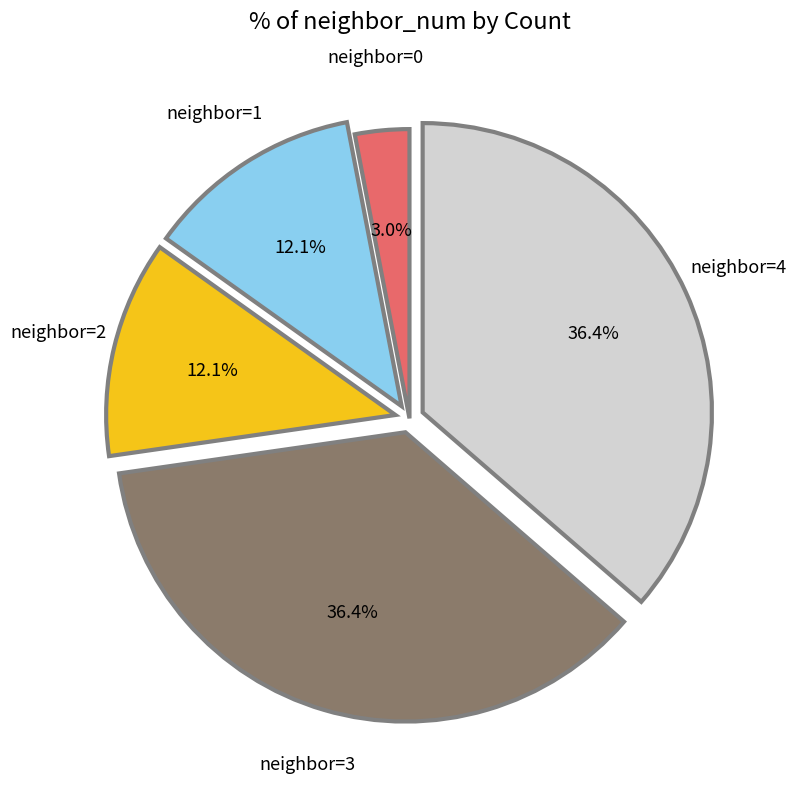

How many segments does this pie chart have?

5